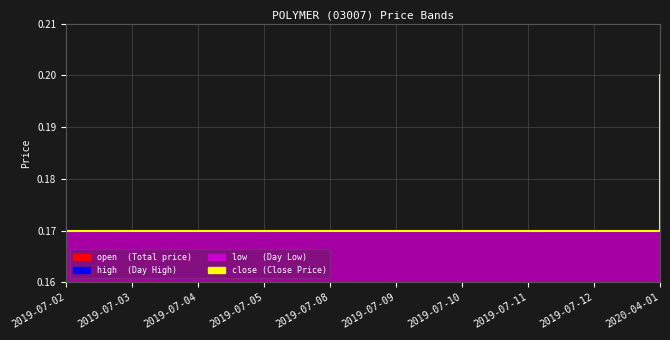

Rank the categories by value from lowest to highest.

2019-07-02, 2019-07-03, 2019-07-04, 2019-07-05, 2019-07-08, 2019-07-09, 2019-07-10, 2019-07-11, 2019-07-12, 2020-04-01